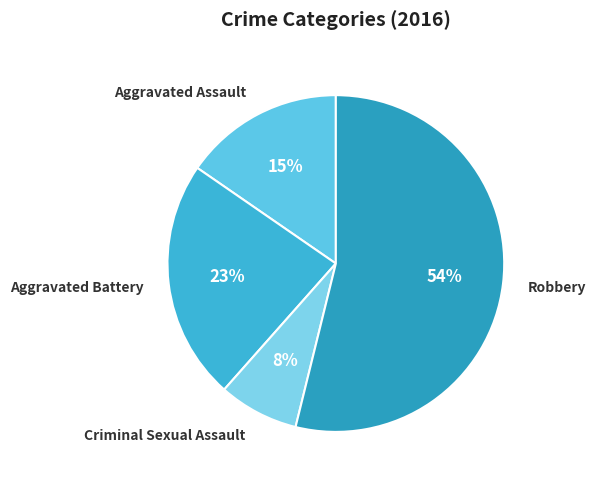

How many slices are in this pie chart?

4